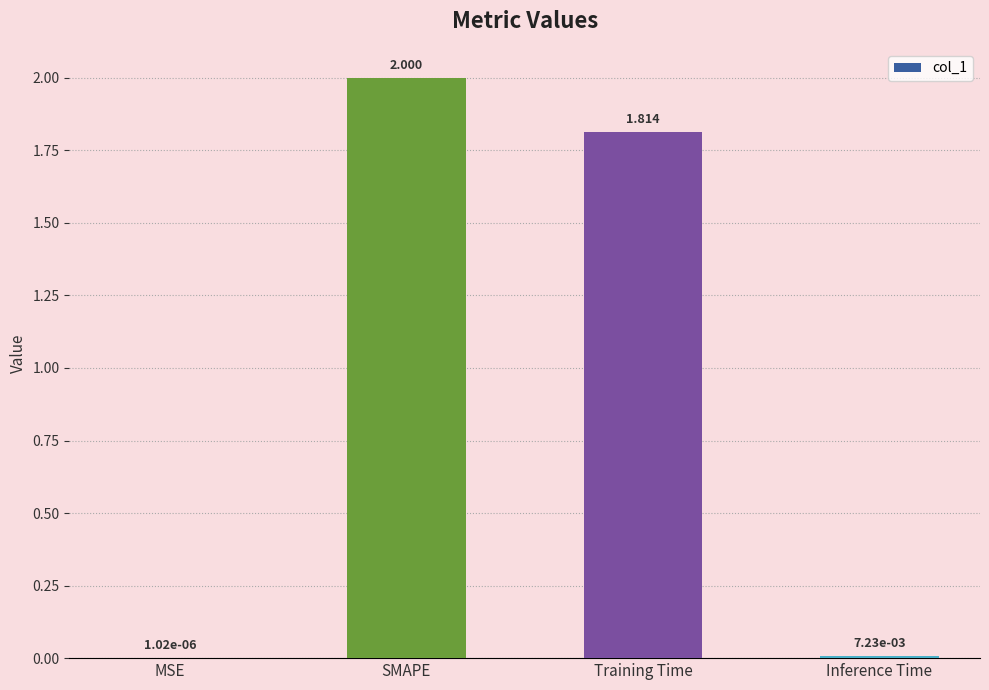

Where does the data first go above 1?

SMAPE